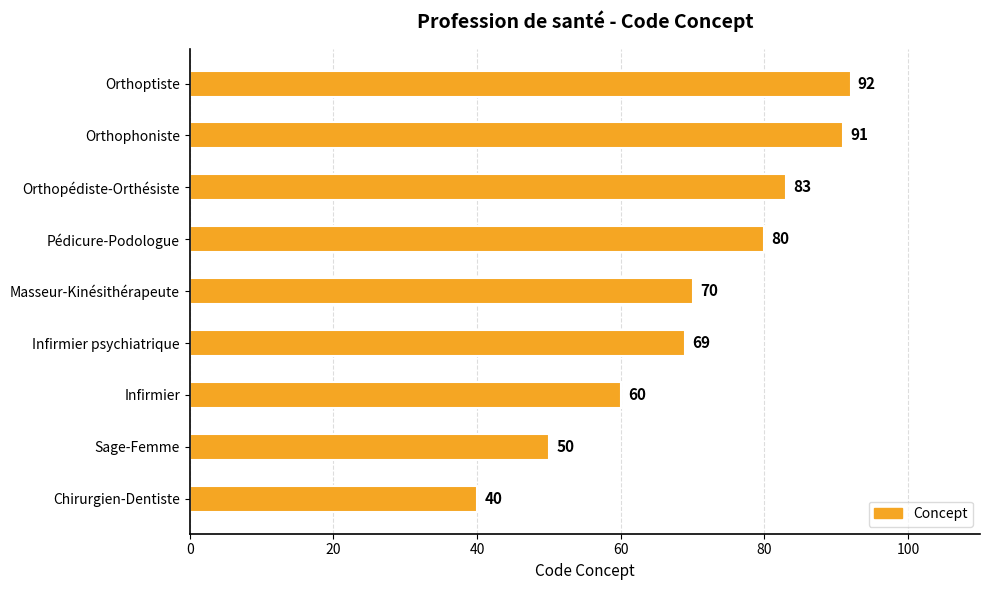

True or false: the data shows 70 at Masseur-Kinésithérapeute.

True